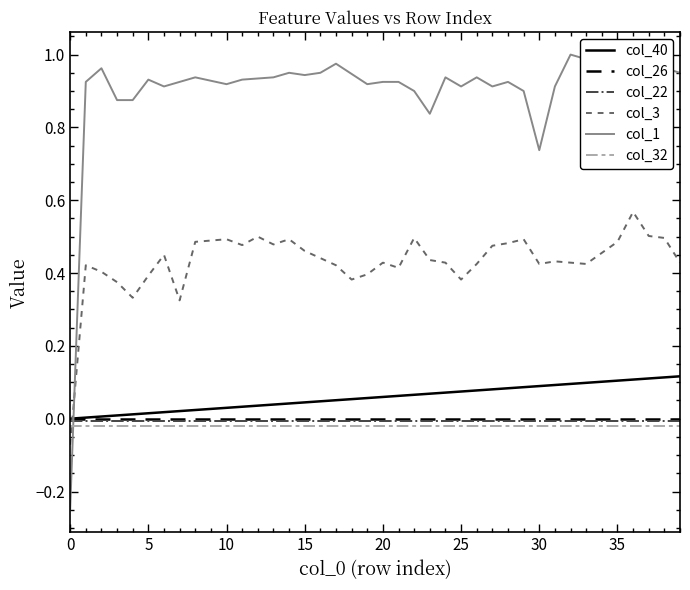

Which series has the widest spread of values?

col_1